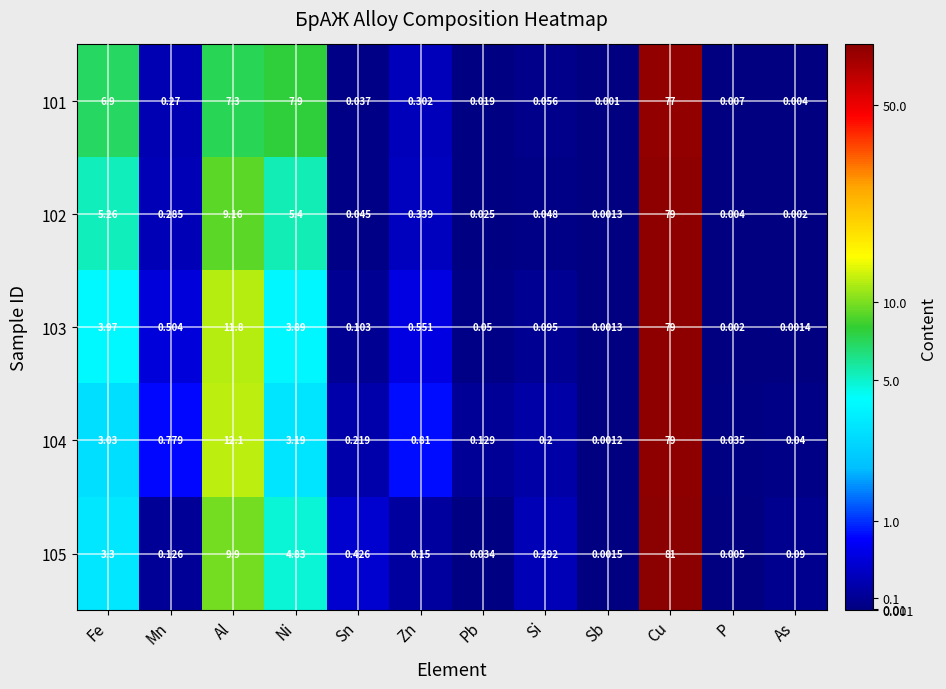

Rank the categories by 104 value from lowest to highest.

Sb, P, As, Pb, Si, Sn, Mn, Zn, Fe, Ni, Al, Cu